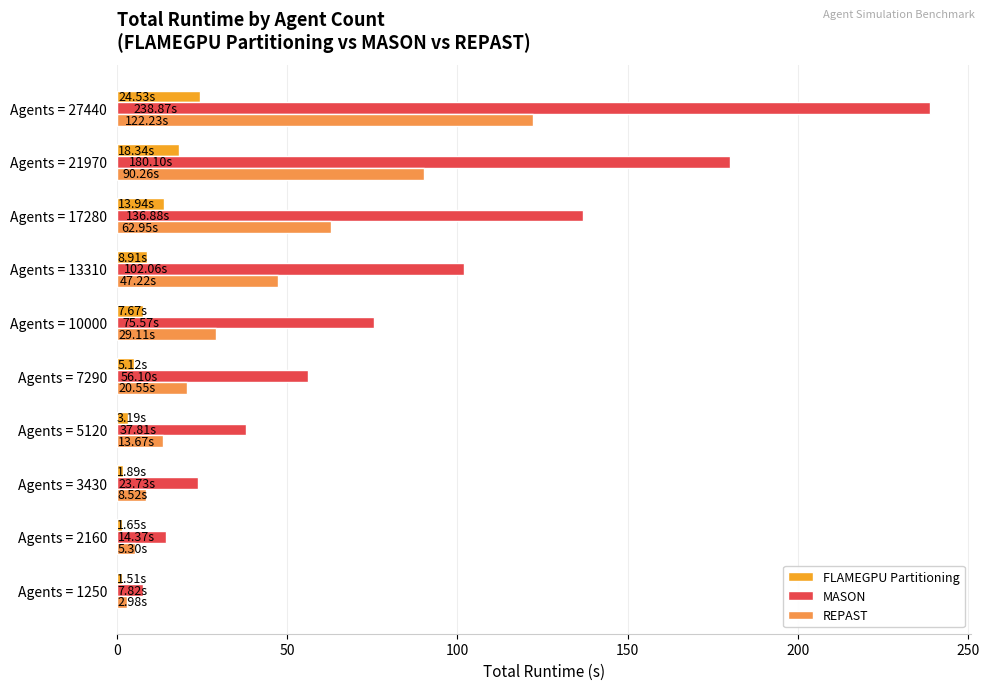

Which series has the largest total across all categories?

MASON